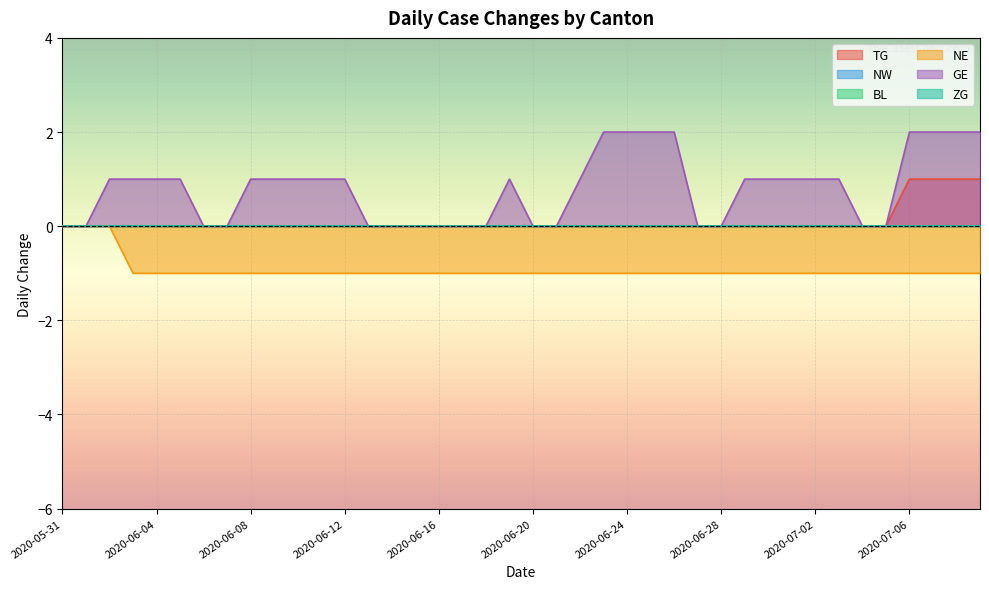

True or false: GE and TG cross at least once.

False